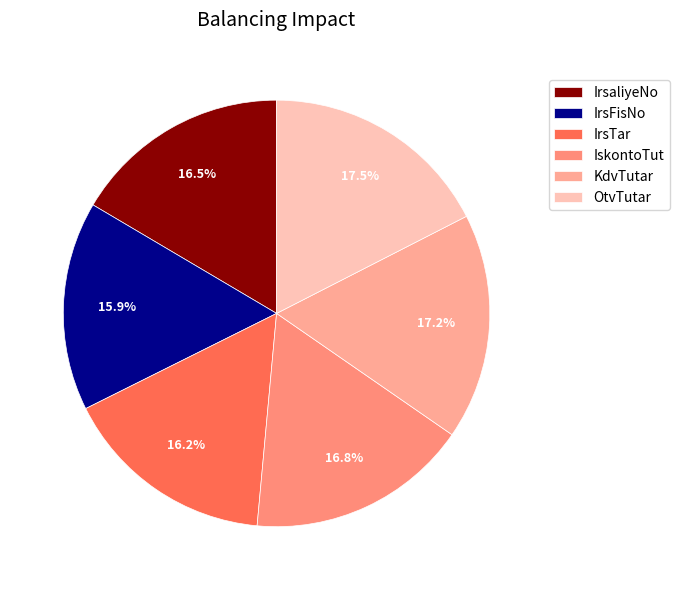

How many segments does this pie chart have?

6